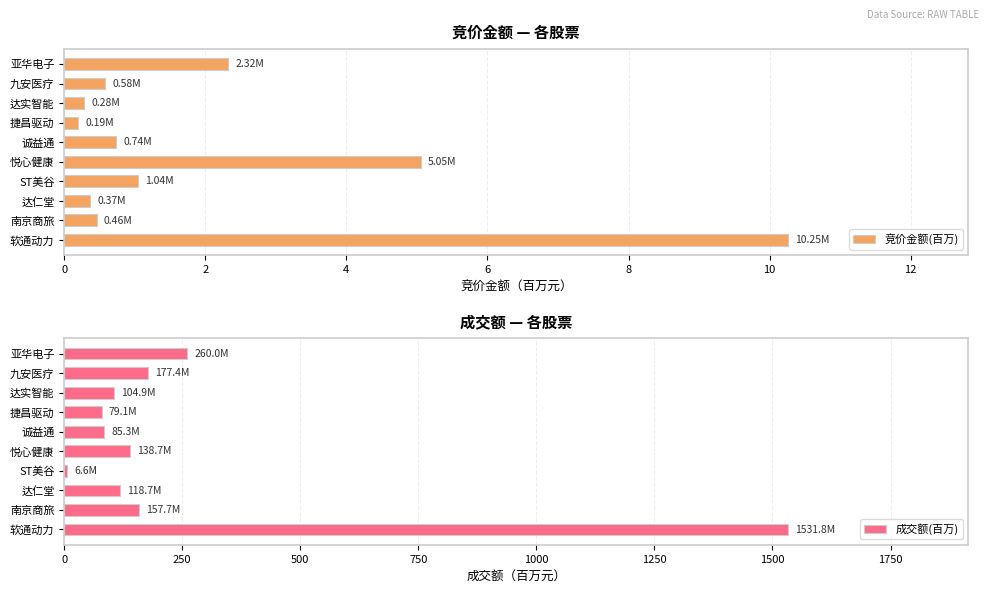

True or false: 竞价金额(百万) has a value of 0.7 at 诚益通.

True